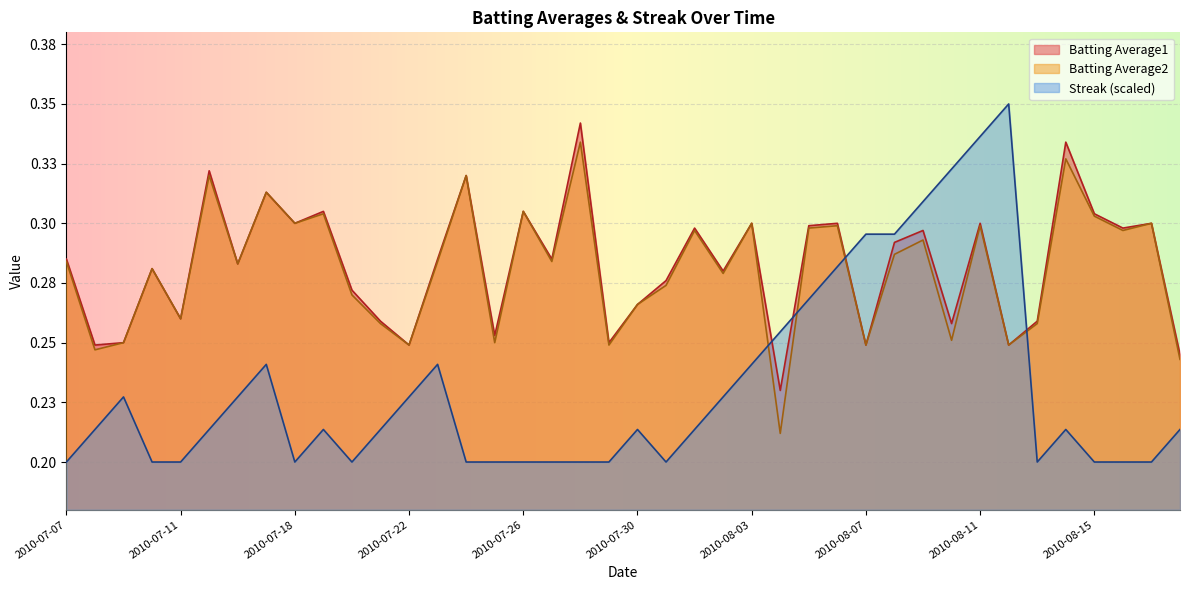

Rank the series at 2010-08-01 from lowest to highest value.

Streak, Batting Average2, Batting Average1